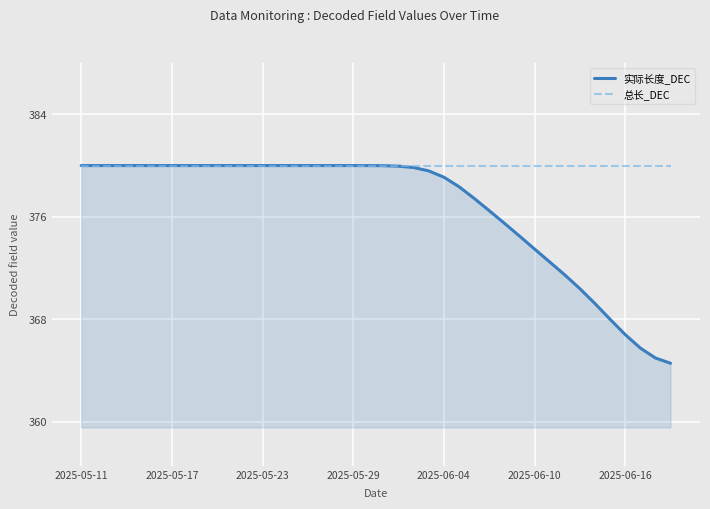

Which series has the largest range (max minus min)?

实际长度_DEC